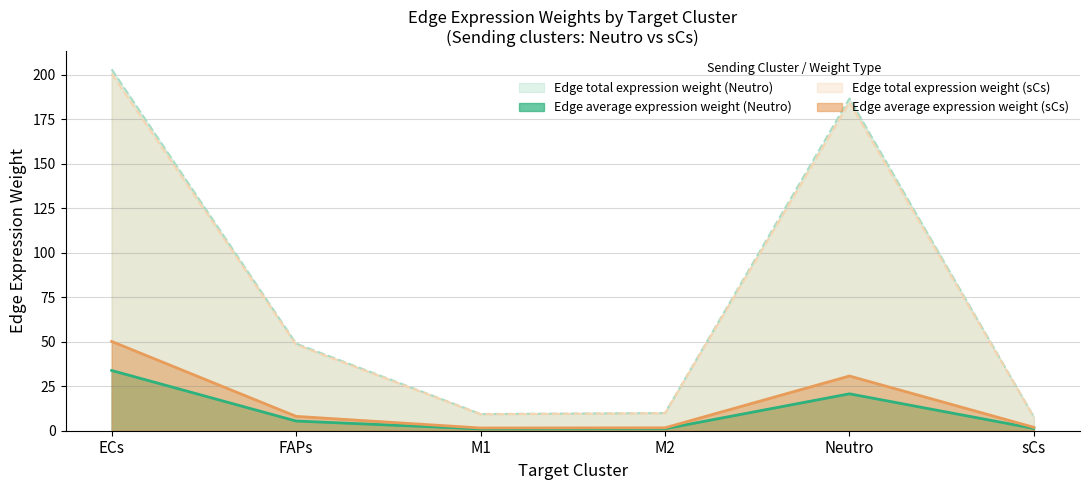

Reading right to left, transcribe all the data shown in this chart.

Edge average expression weight (Neutro): sCs=1.3	Neutro=20.7	M2=1.1	M1=1.0	FAPs=5.4	ECs=33.8
Edge total expression weight (Neutro): sCs=7.7	Neutro=186.6	M2=9.9	M1=9.4	FAPs=49.0	ECs=203.0
Edge average expression weight (sCs): sCs=1.9	Neutro=30.7	M2=1.6	M1=1.5	FAPs=8.1	ECs=50.2
Edge total expression weight (sCs): sCs=7.6	Neutro=184.4	M2=9.8	M1=9.3	FAPs=48.4	ECs=200.6